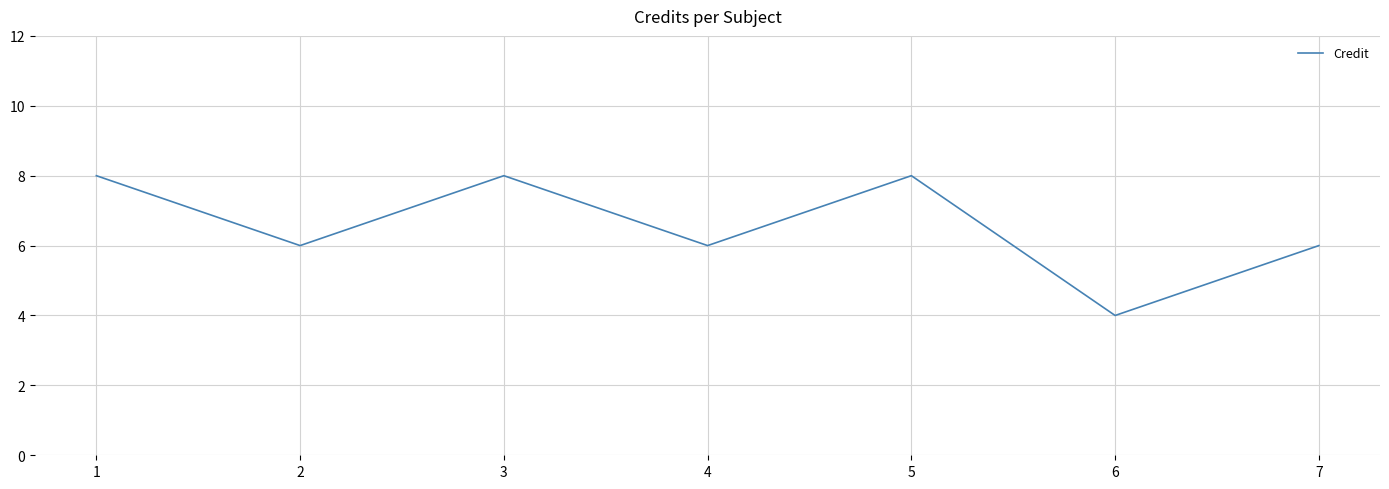

At which label does the data first exceed 6?

1